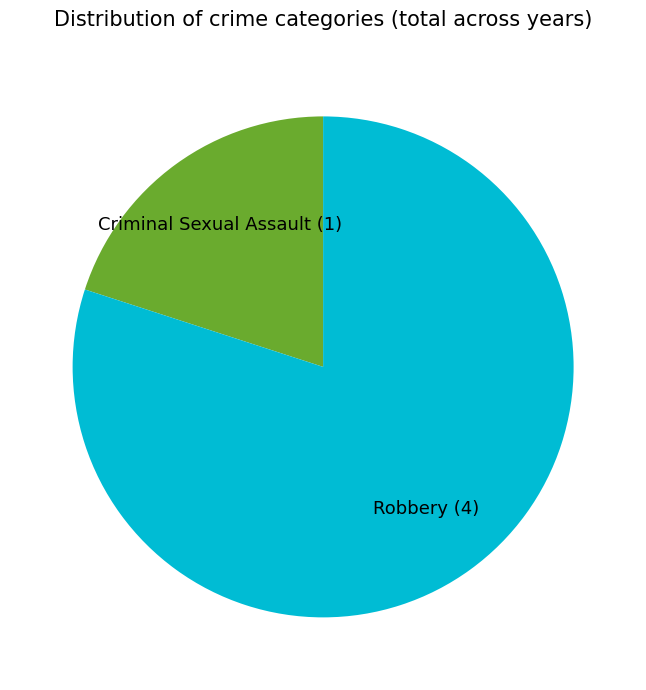

Is the sum of Criminal Sexual Assault and Robbery greater than half?

Yes